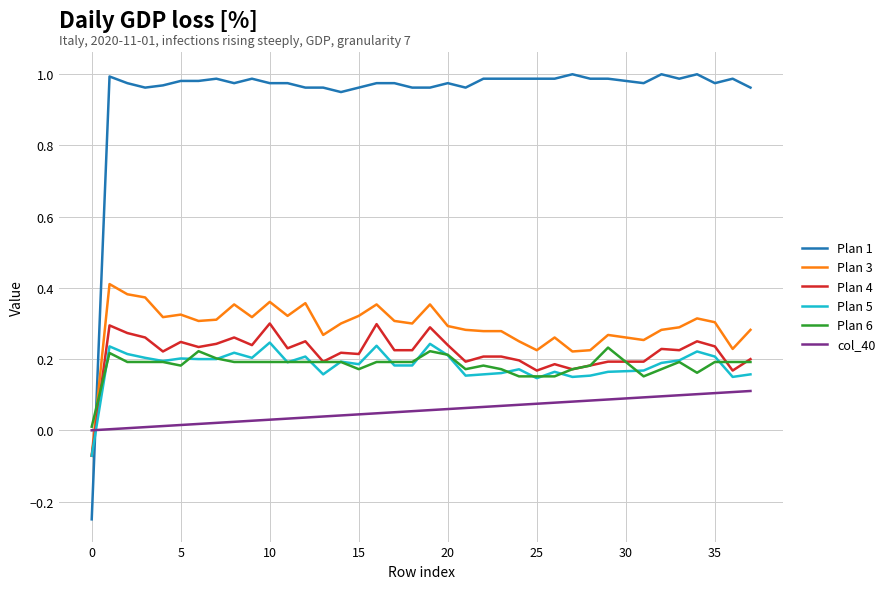

Which series has the largest range (max minus min)?

Plan 1